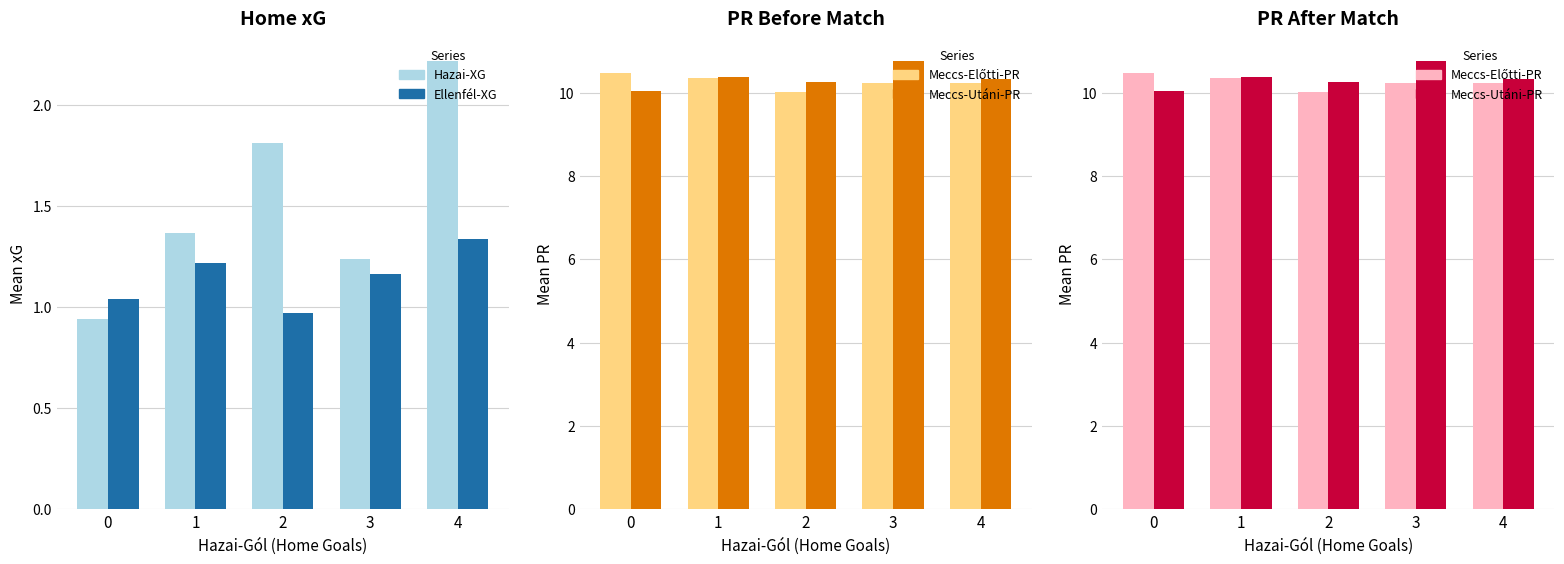

Reading right to left, what are all the values shown in this chart?

Hazai-XG: 4=2.2	3=1.2	2=1.8	1=1.4	0=0.9
Ellenfél-XG: 4=1.3	3=1.2	2=1.0	1=1.2	0=1.0
Meccs-Előtti-PR: 4=10.2	3=10.2	2=10.0	1=10.3	0=10.5
Meccs-Utáni-PR: 4=10.3	3=10.8	2=10.3	1=10.4	0=10.0